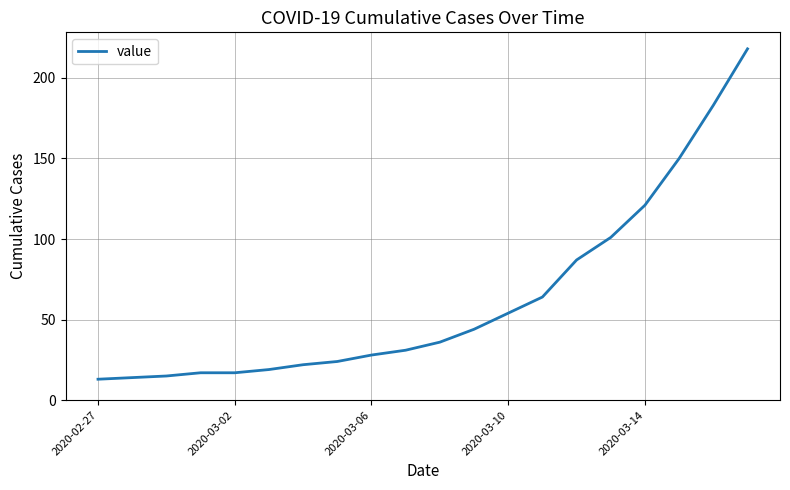

Reading left to right, list all the values displayed in this chart.

13	14	15	17	17	19	22	24	28	31	36	44	54	64	87	101	121	150	183	218